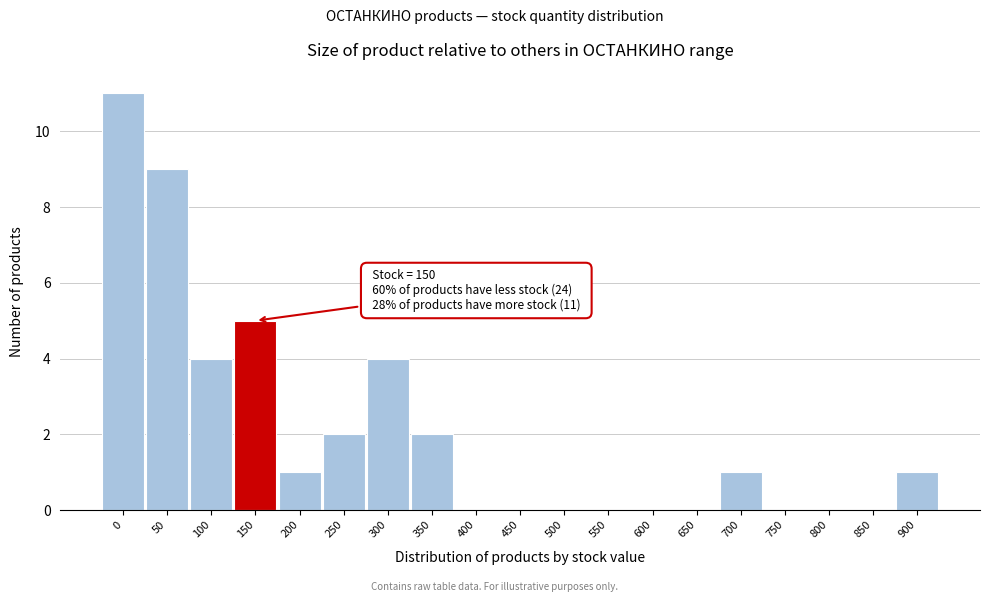

Reading right to left, transcribe all the data shown in this chart.

900=1	850=0	800=0	750=0	700=1	650=0	600=0	550=0	500=0	450=0	400=0	350=2	300=4	250=2	200=1	150=5	100=4	50=9	0=11